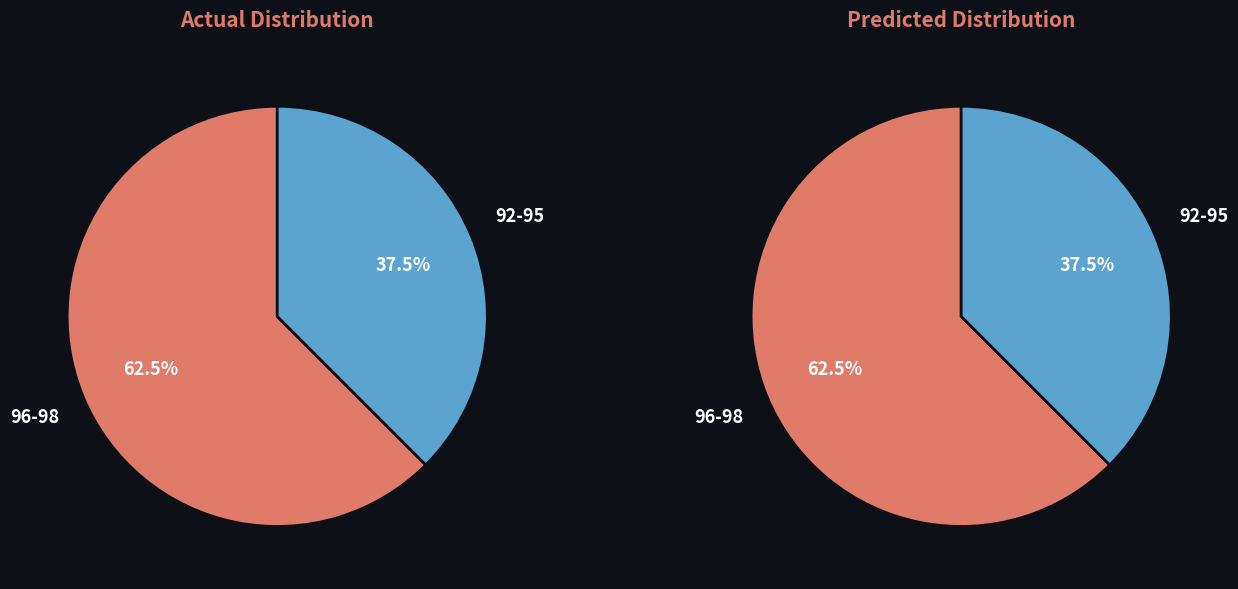

To the nearest percent, what is the combined percentage of 96-98 and 92-95?

100%